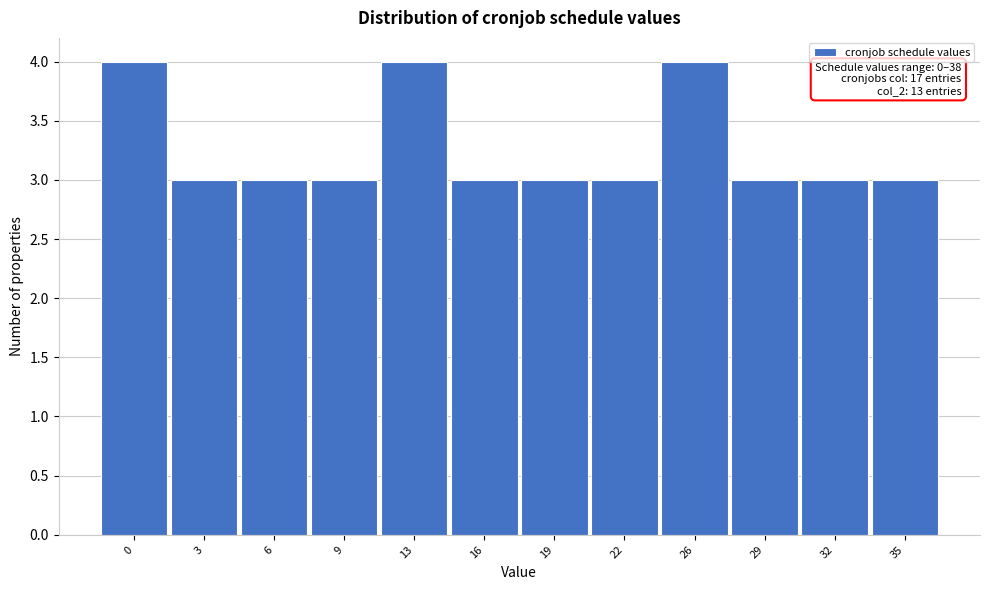

Reading left to right, list all the values displayed in this chart.

4	3	3	3	4	3	3	3	4	3	3	3